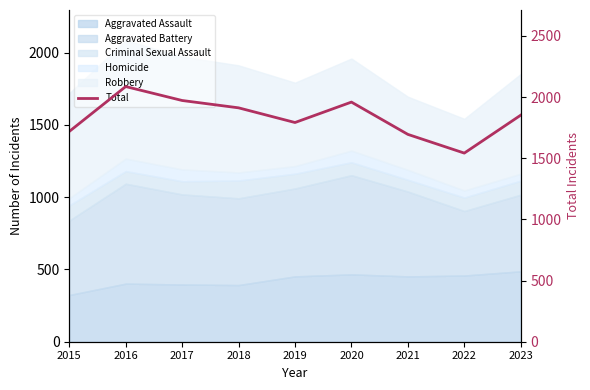

What is the value of the 8th point from the left?

1542